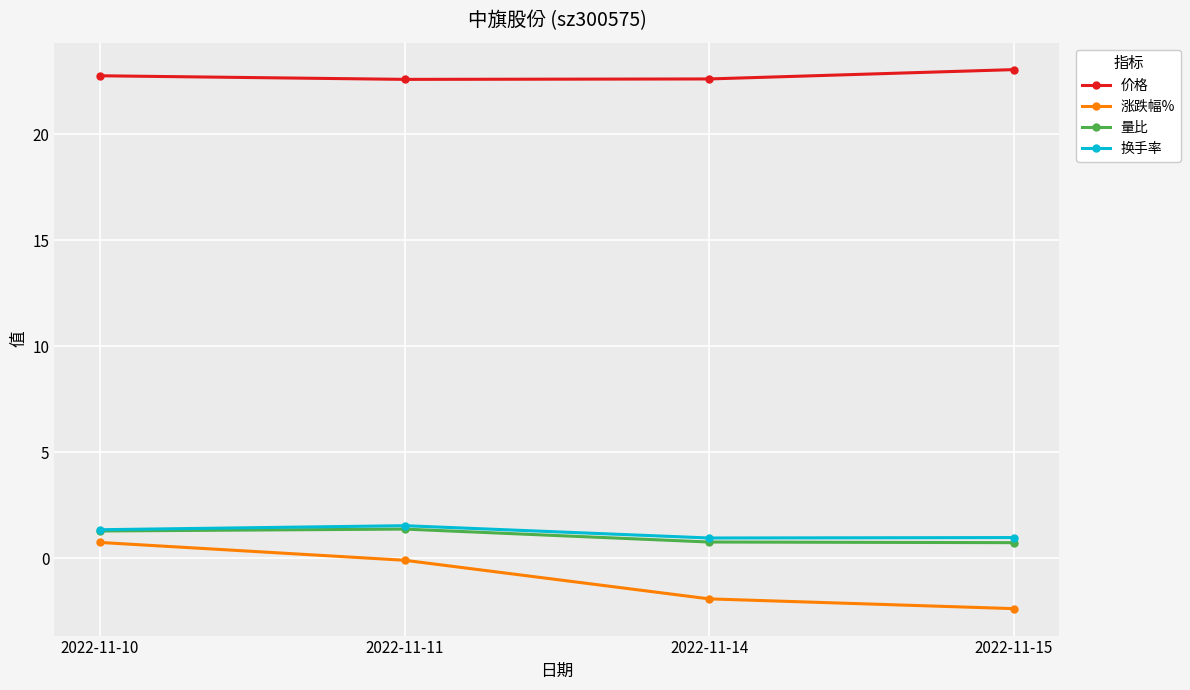

True or false: 价格 and 涨跌幅% intersect in this chart.

False